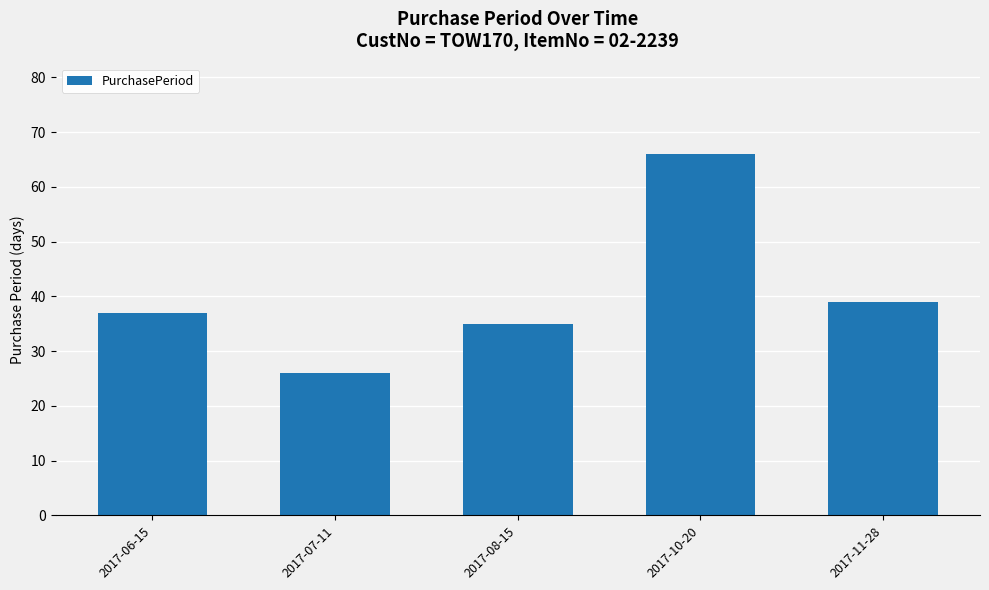

Which has a higher value, 2017-06-15 or 2017-07-11?

2017-06-15